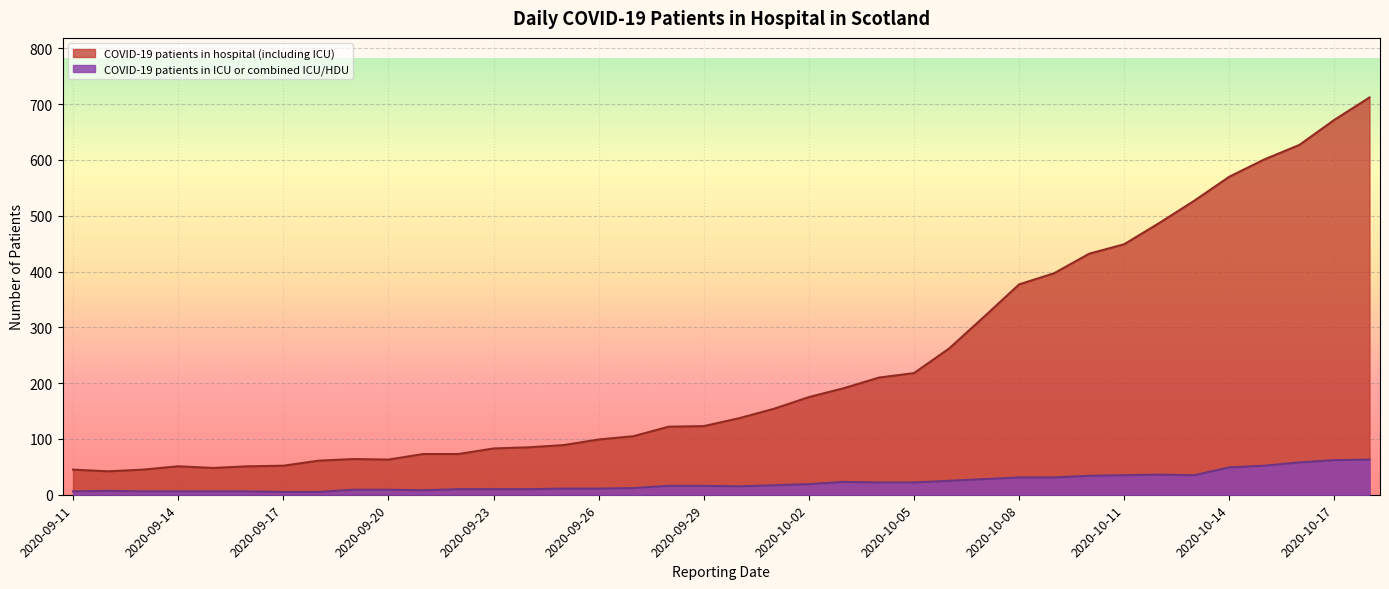

List the labels in order of COVID-19 patients in ICU or combined ICU/HDU value, largest first.

2020-10-18, 2020-10-17, 2020-10-16, 2020-10-15, 2020-10-14, 2020-10-12, 2020-10-11, 2020-10-13, 2020-10-10, 2020-10-08, 2020-10-09, 2020-10-07, 2020-10-06, 2020-10-03, 2020-10-04, 2020-10-05, 2020-10-02, 2020-10-01, 2020-09-28, 2020-09-29, 2020-09-30, 2020-09-27, 2020-09-25, 2020-09-26, 2020-09-22, 2020-09-23, 2020-09-24, 2020-09-19, 2020-09-20, 2020-09-21, 2020-09-12, 2020-09-11, 2020-09-13, 2020-09-14, 2020-09-15, 2020-09-16, 2020-09-17, 2020-09-18